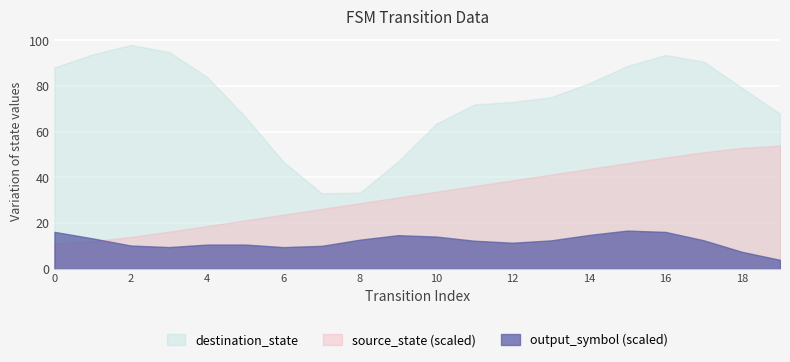

List the series in order of their peak value, lowest first.

output_symbol (scaled), source_state (scaled), destination_state